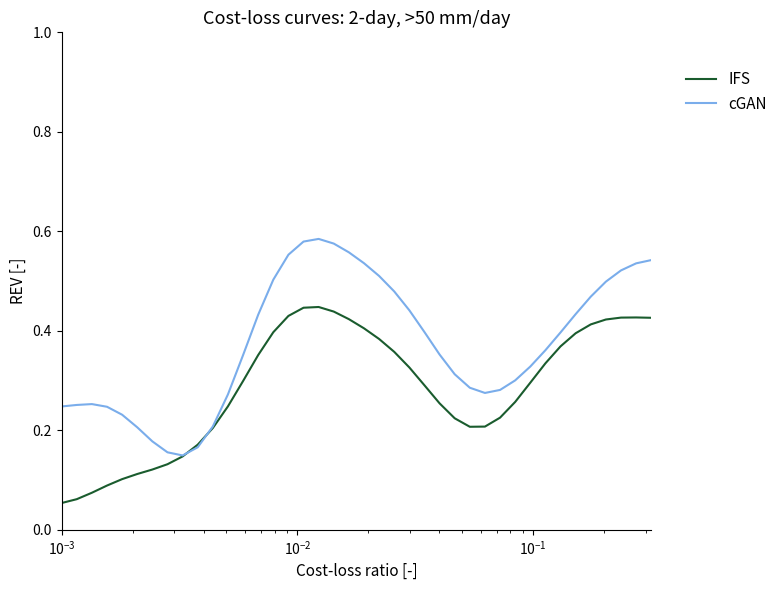

Rank the series by their average value, from highest to lowest.

cGAN, IFS